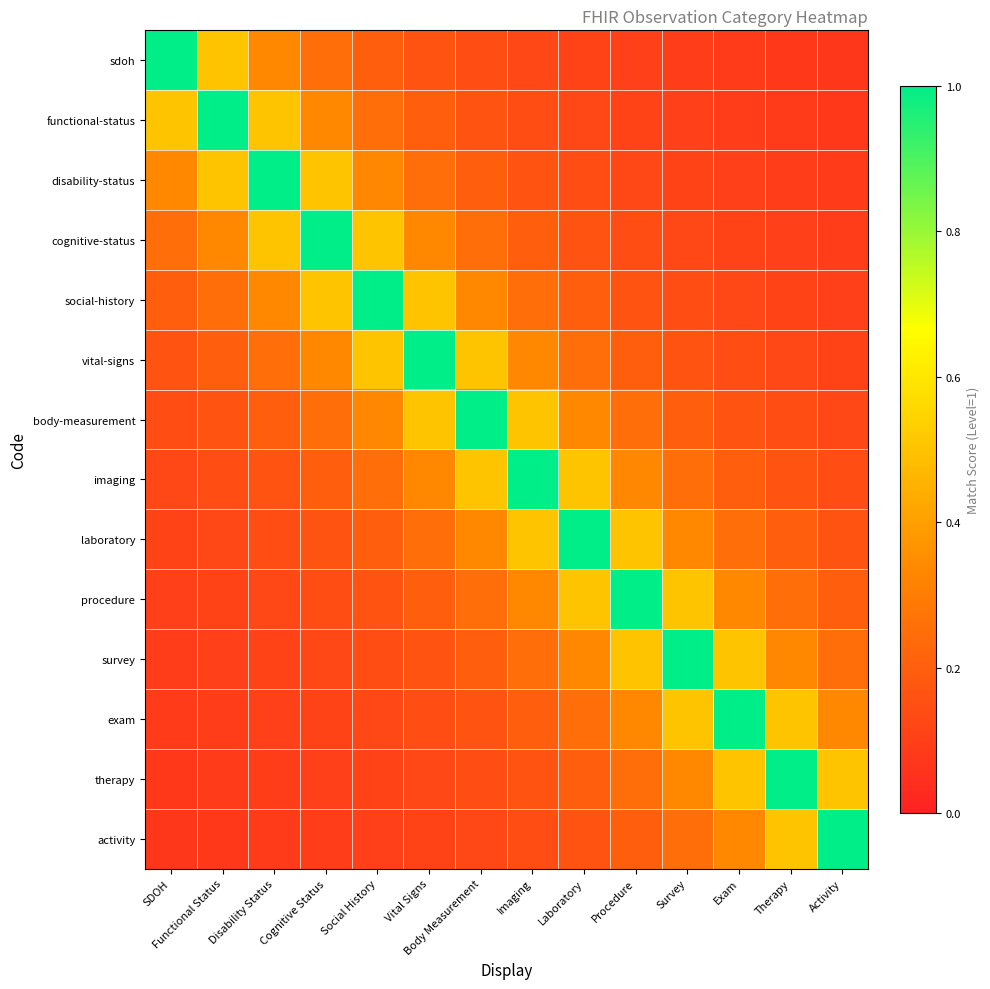

What is the spread (max minus min) of values at Survey?

0.9